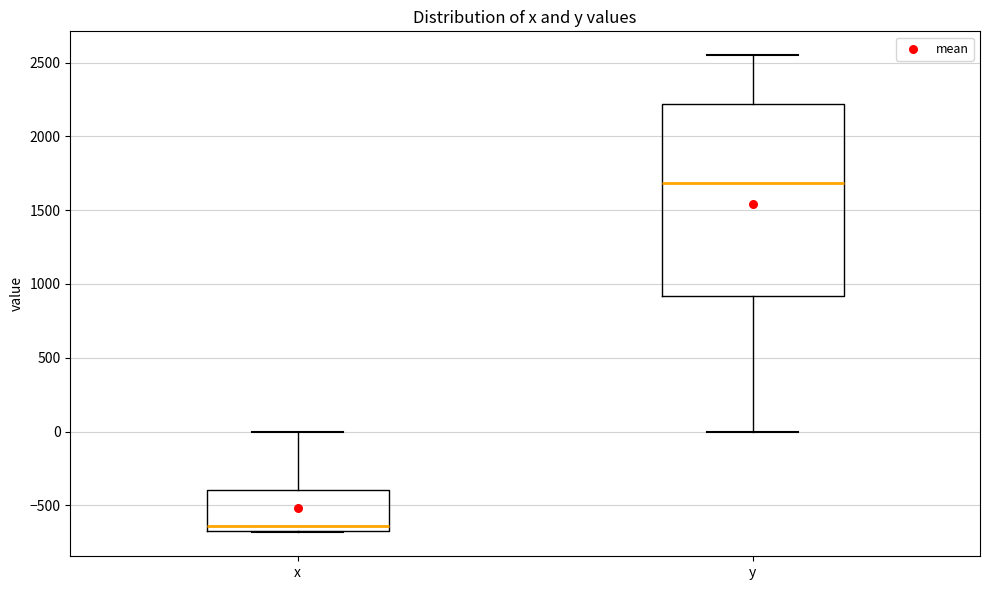

Reading left to right, read every box against the y-axis: the position of its median line, the range the box covers, and the ends of its whiskers. The values are not printed on the chart, so give them approximately, as read against the axis.

x: median -650, box -700 to -400, whiskers -700 to 0
y: median 1700, box 900 to 2200, whiskers 0 to 2550